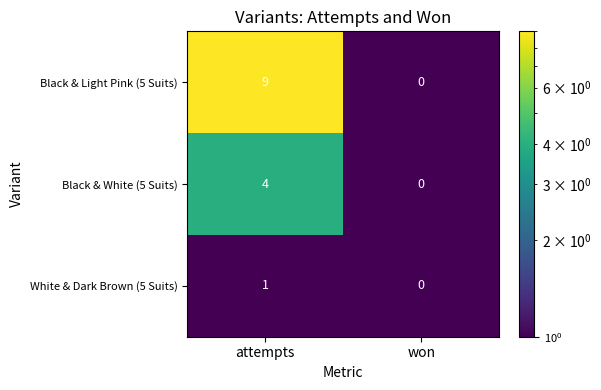

Rank the series by their average value, from lowest to highest.

White & Dark Brown (5 Suits), Black & White (5 Suits), Black & Light Pink (5 Suits)